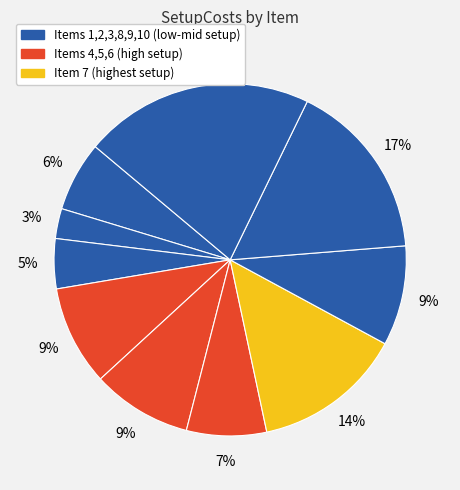

Count the number of slices in the pie.

10